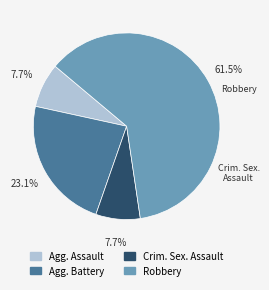

Is there a majority slice in this chart?

Yes